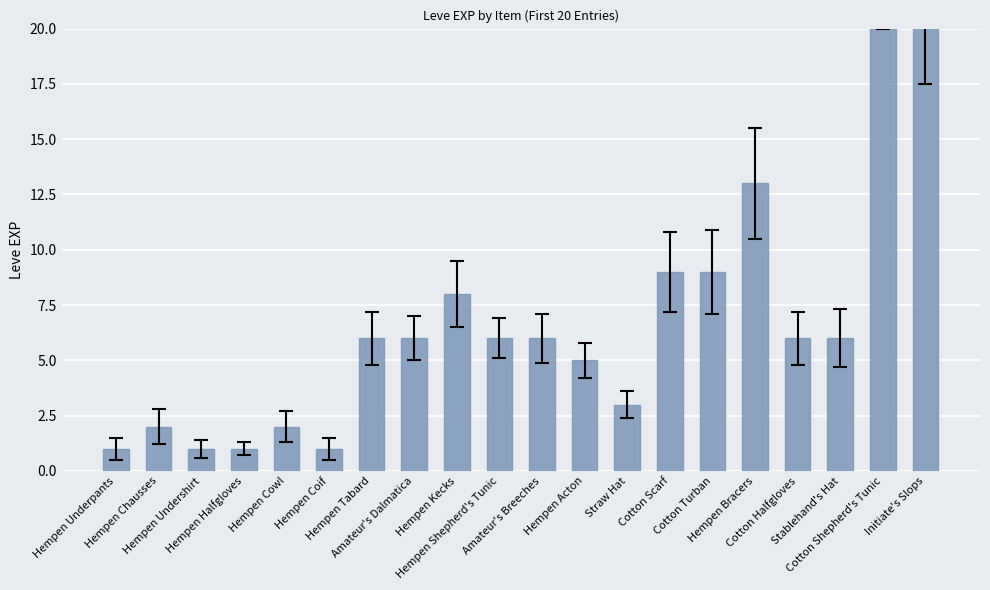

What position from the right is Hempen Shepherd's Tunic?

11